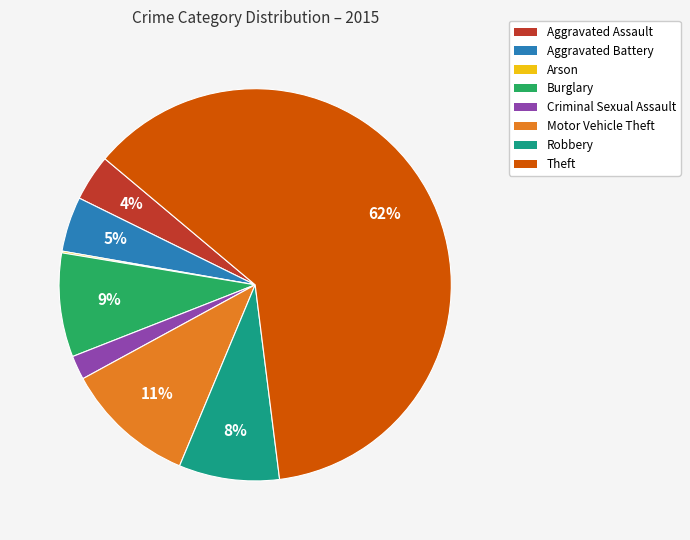

Do Motor Vehicle Theft and Aggravated Assault together represent more than half of the pie?

No